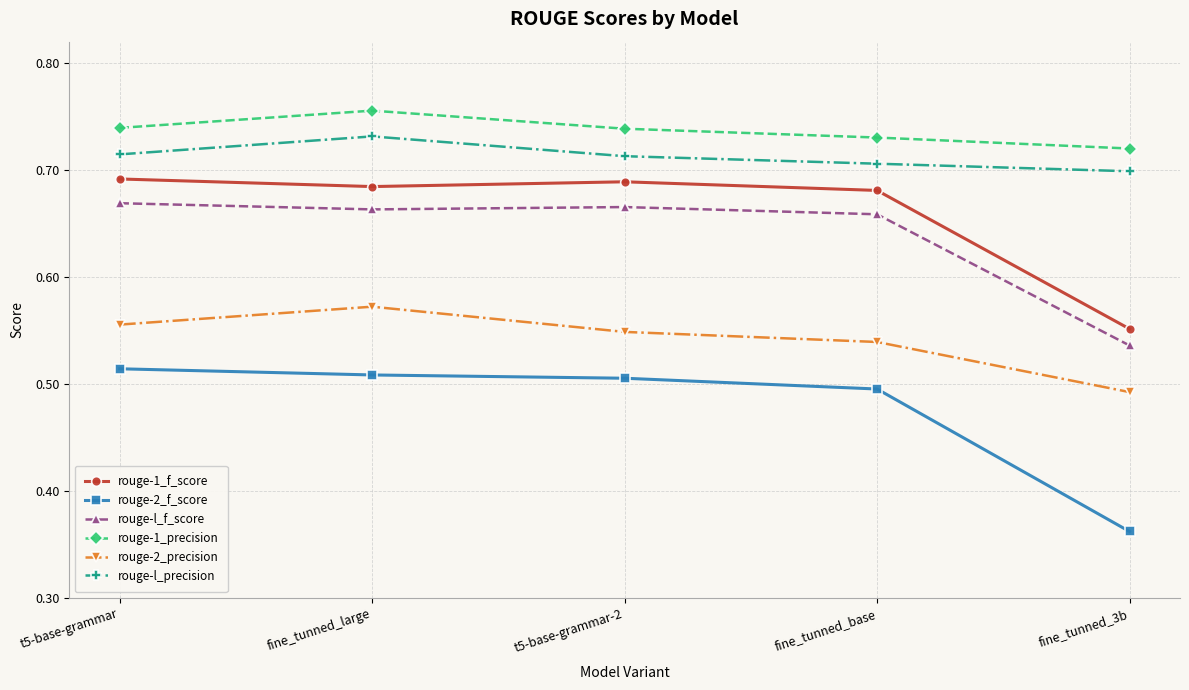

True or false: rouge-1_precision has more than 2 points higher than both neighbors.

False